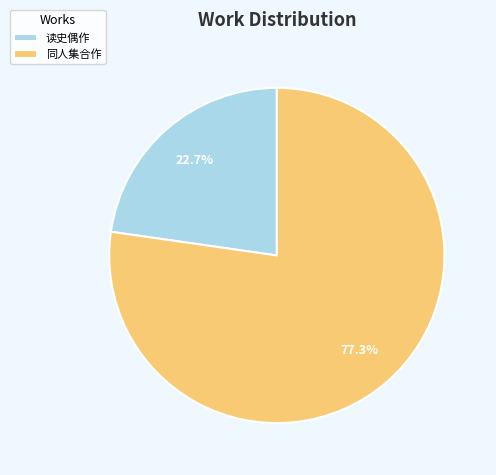

How much of the chart is everything except 同人集合作?

22.7%